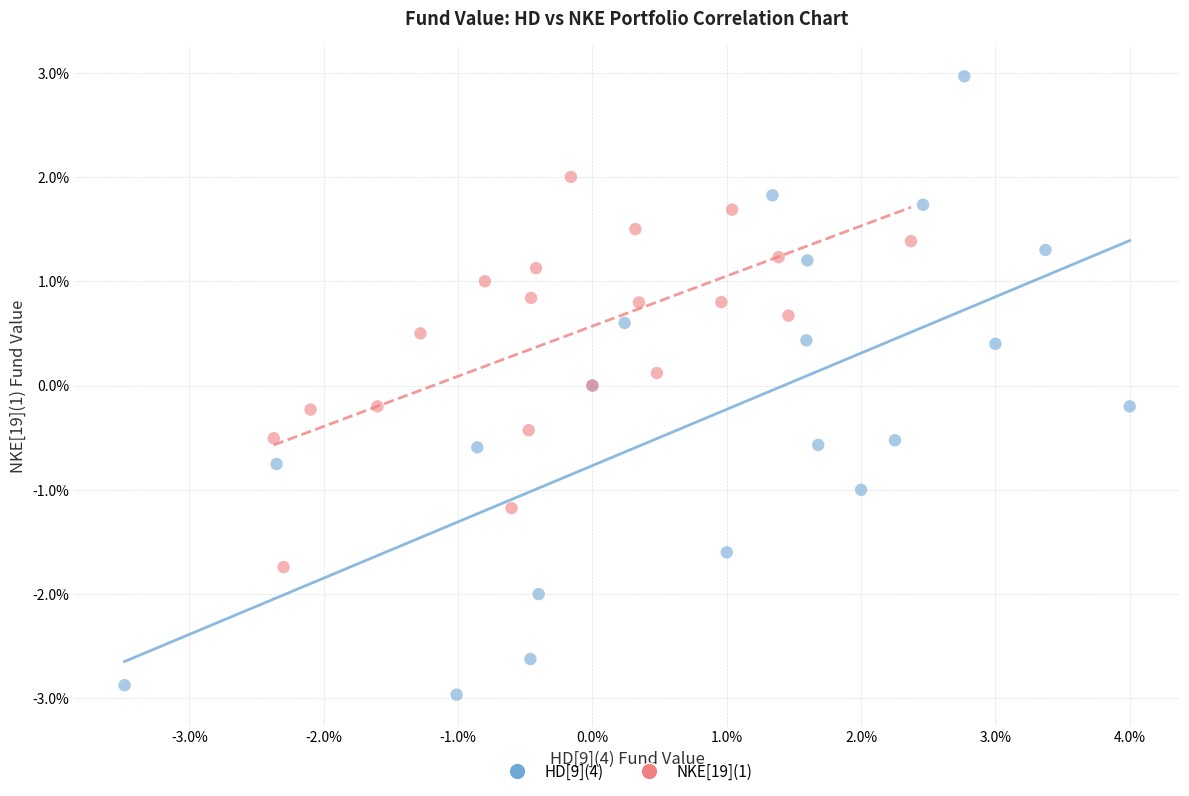

Which series has the largest Y range (max minus min)?

HD[9](4)